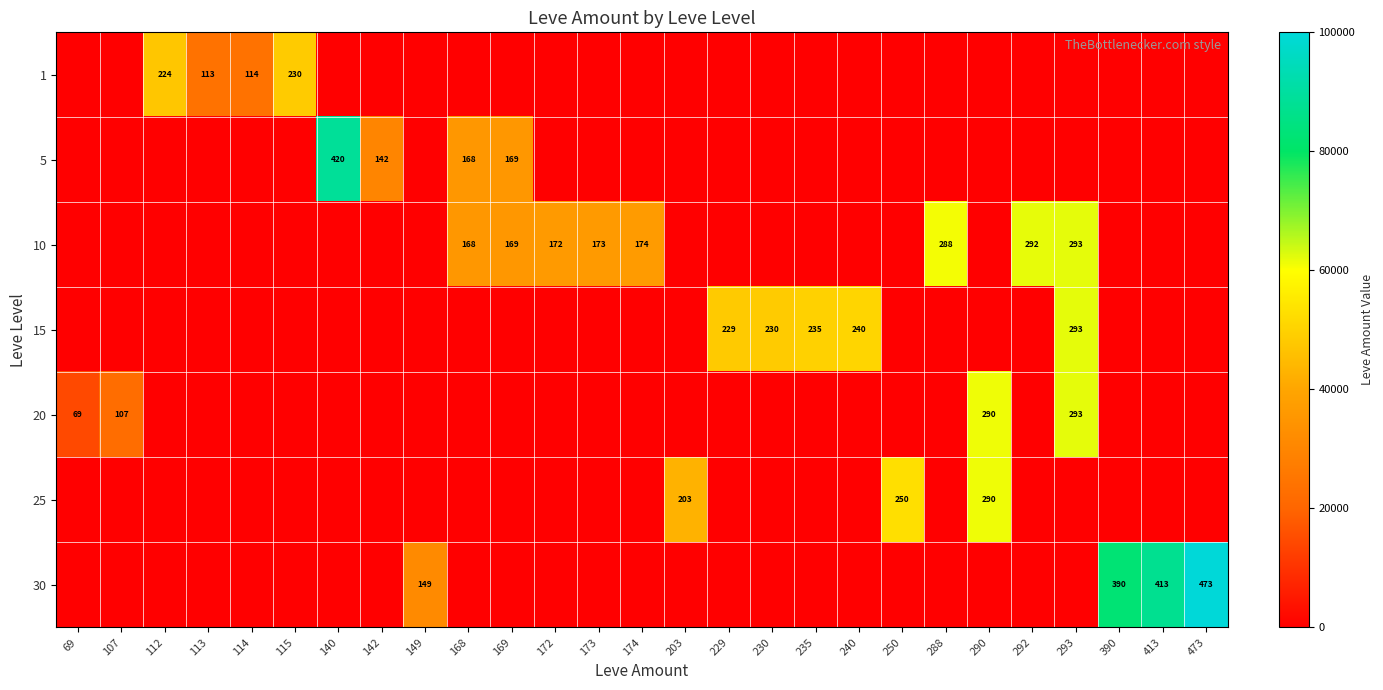

At how many categories does at least one series exceed 85434?

3